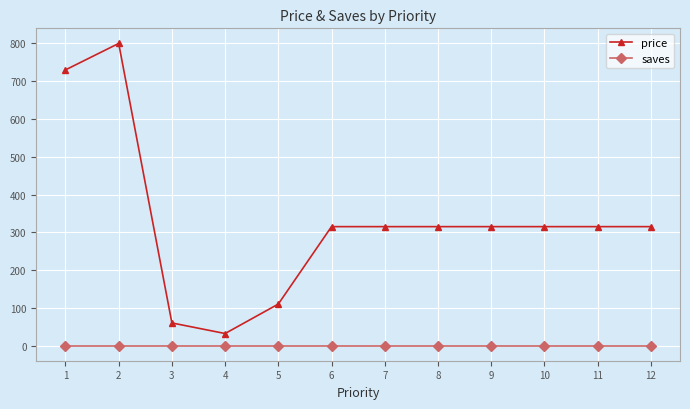

Reading right to left, transcribe all the data shown in this chart.

price: 315	315	315	315	315	315	315	110	32	60	800	730
saves: 0	0	0	0	0	0	0	0	0	0	0	0